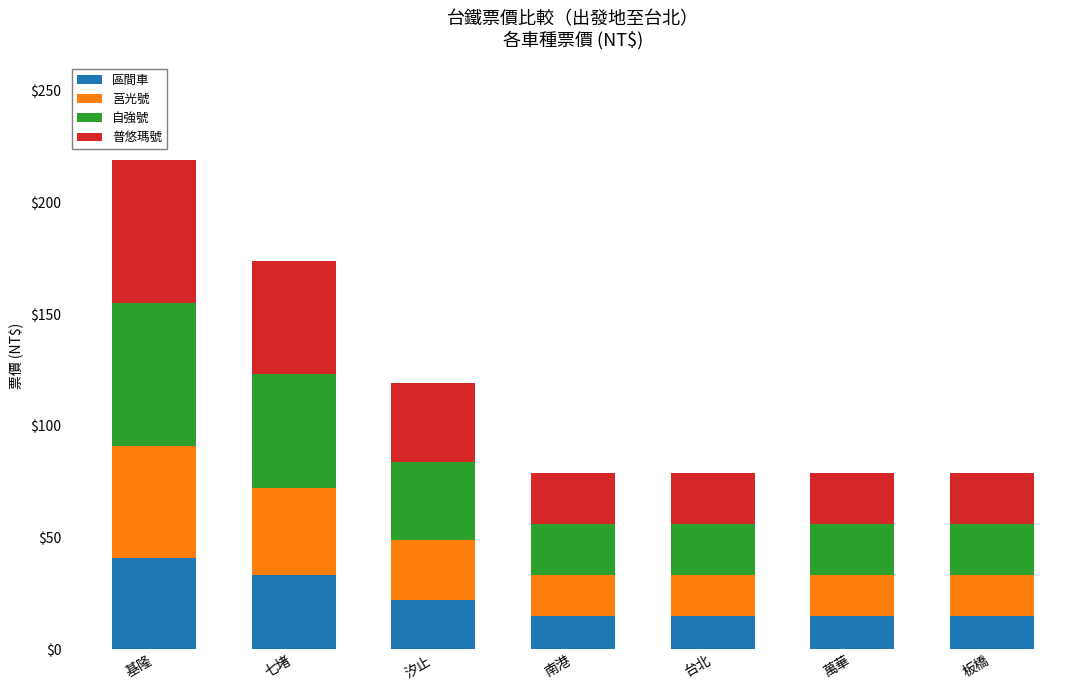

What is the sum of the 區間車 values at 七堵 and 汐止?

55